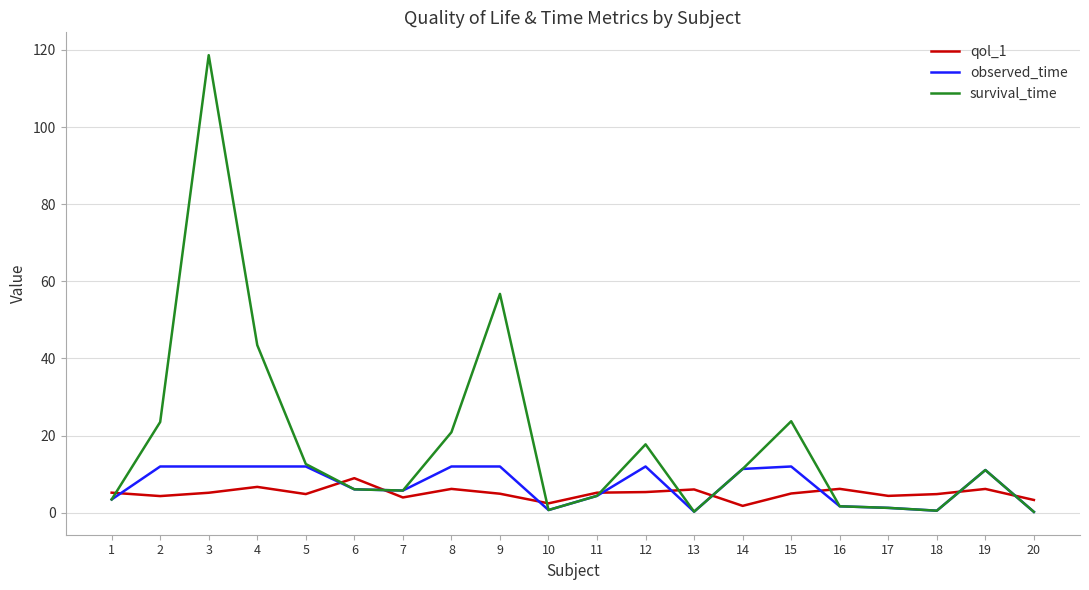

At which category does the chart reach its peak across all series?

3